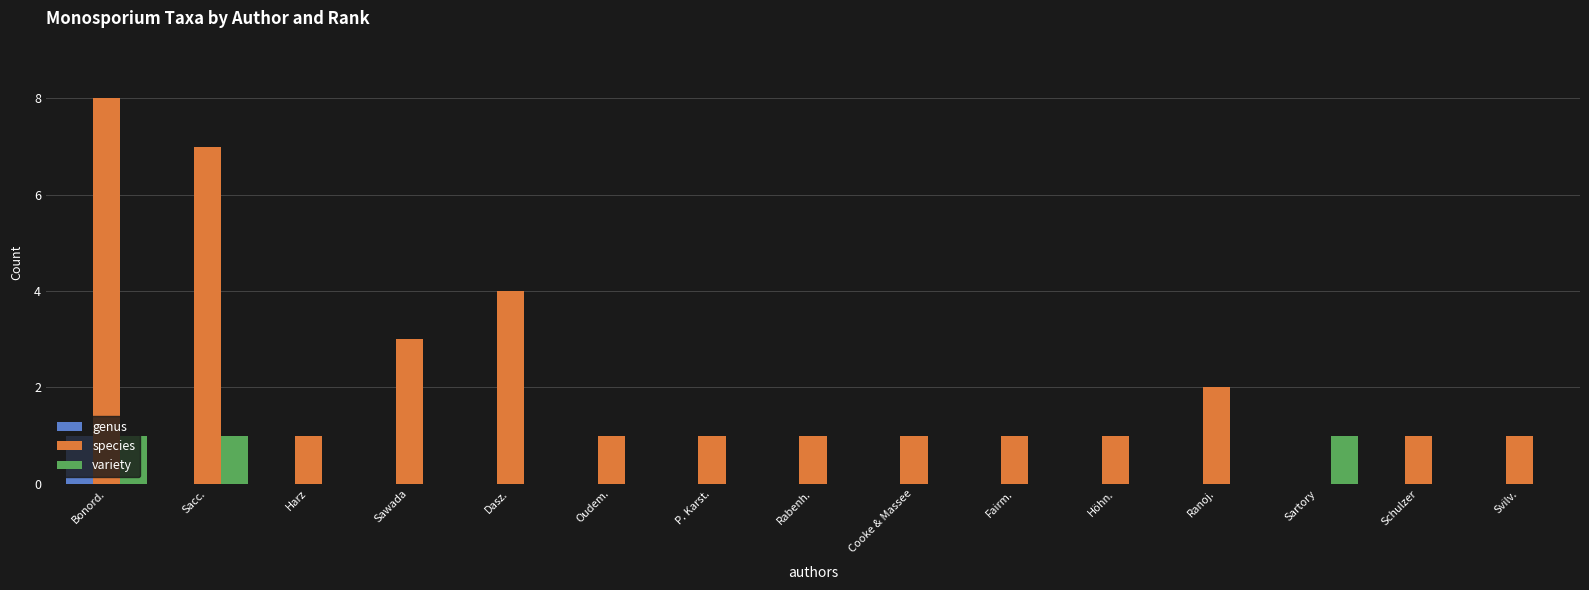

How many distinct data groups are displayed?

3